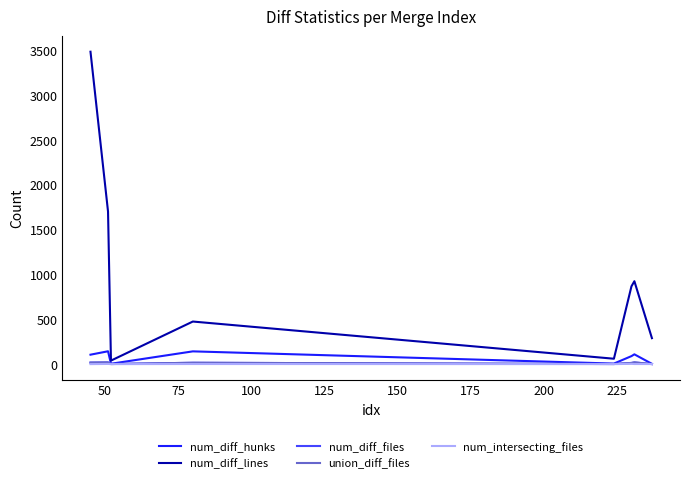

Which series has the largest total across all categories?

num_diff_lines